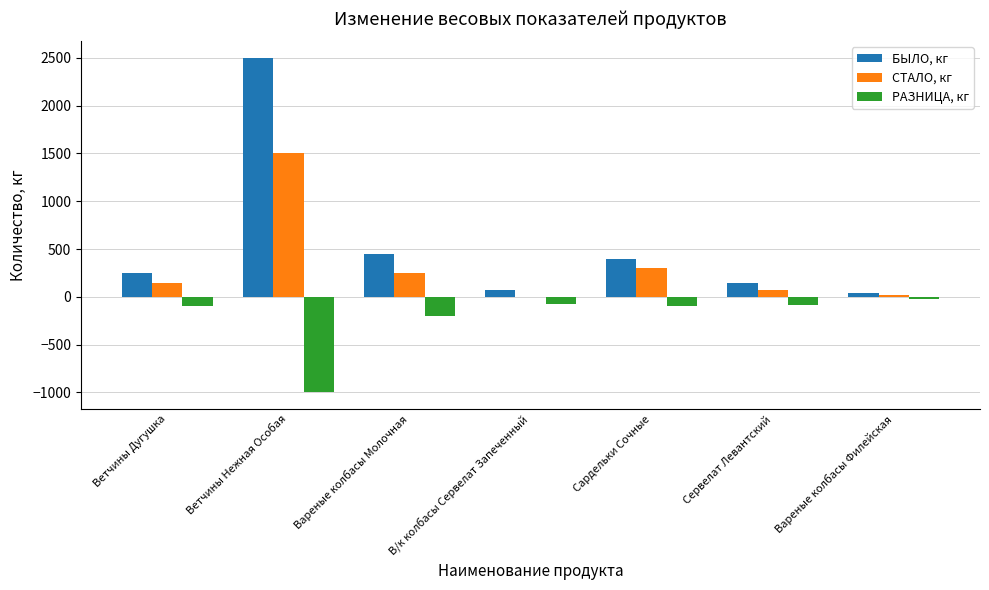

The СТАЛО, кг series shows 1500 at Ветчины Нежная Особая. True or false?

True